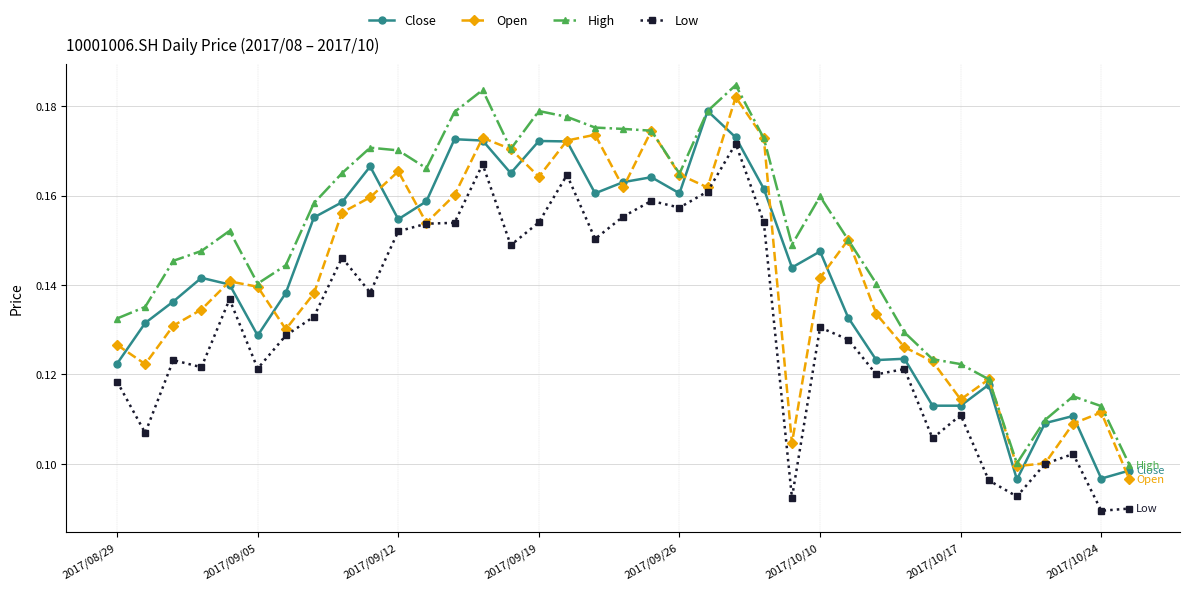

Which series has the largest total across all categories?

High